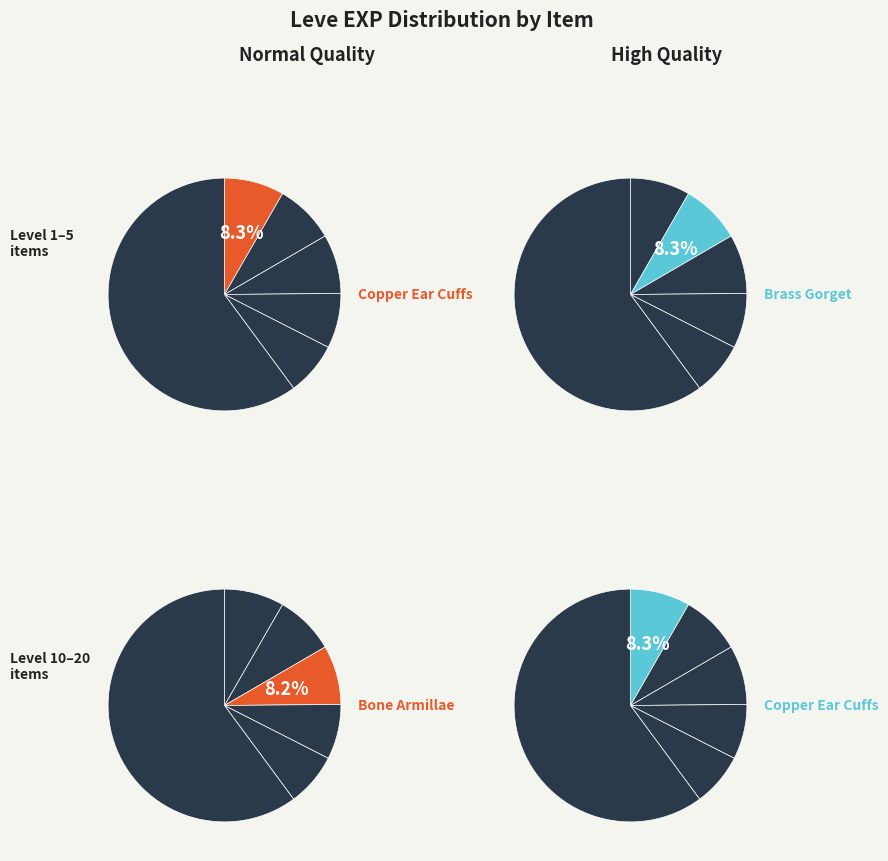

Which category has the biggest portion of the pie?

Copper Ear Cuffs